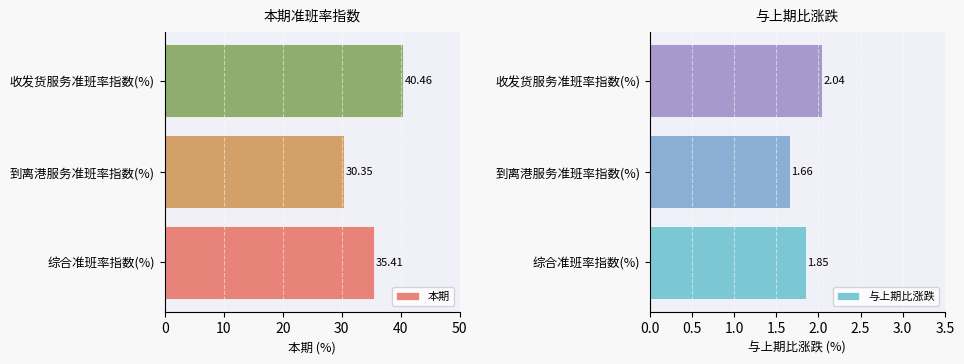

The value of 本期 at 综合准班率指数(%) is 8.0. True or false?

False